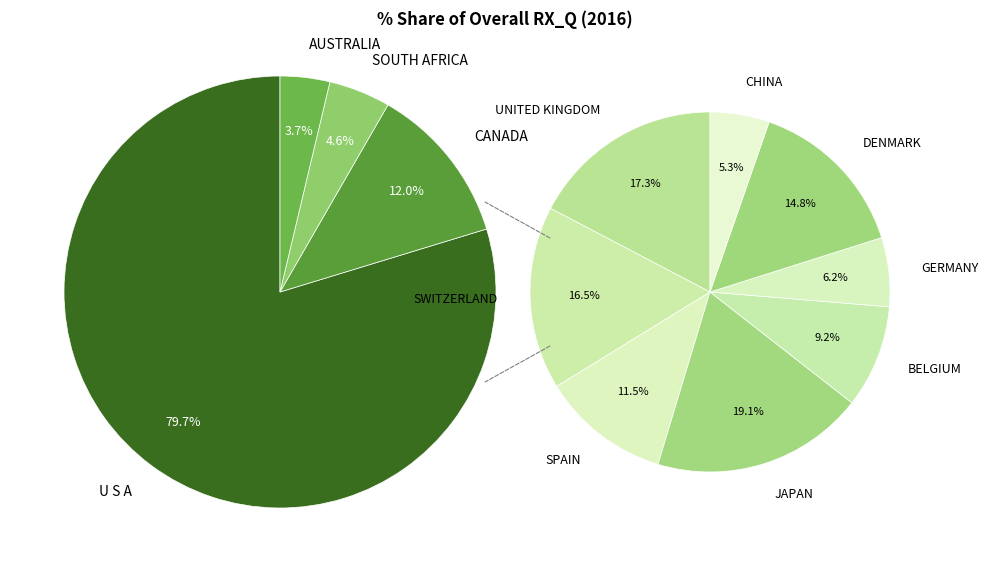

The UNITED KINGDOM slice represents 9% of the pie. True or false?

False